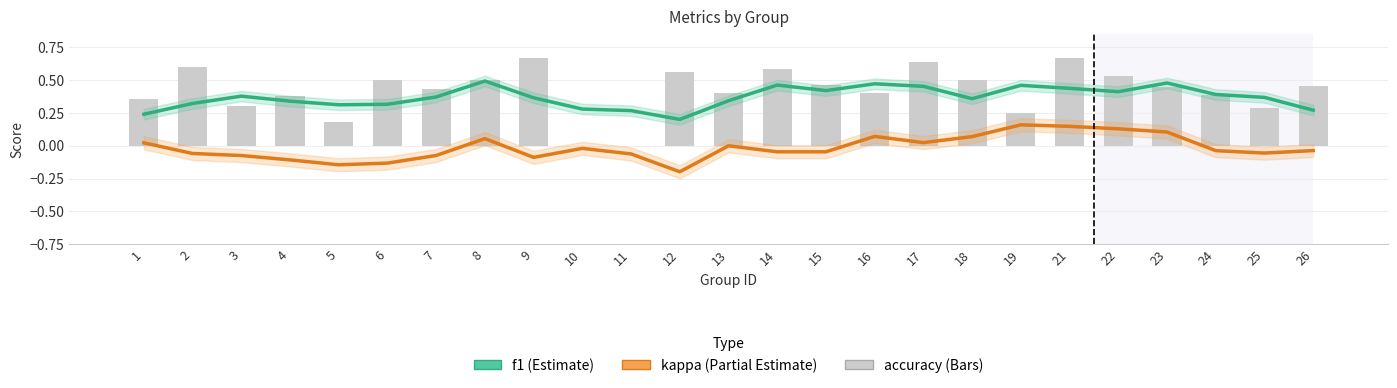

At which category is the sum across all series the highest?

21